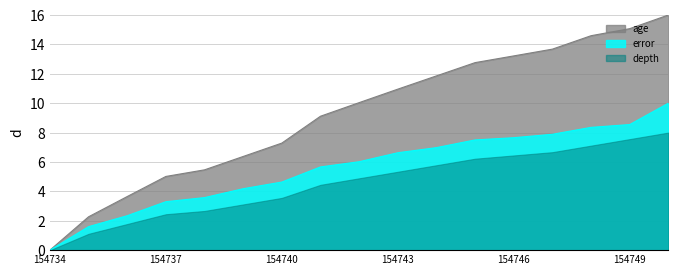

What value does the error series have at 154749?

8.5